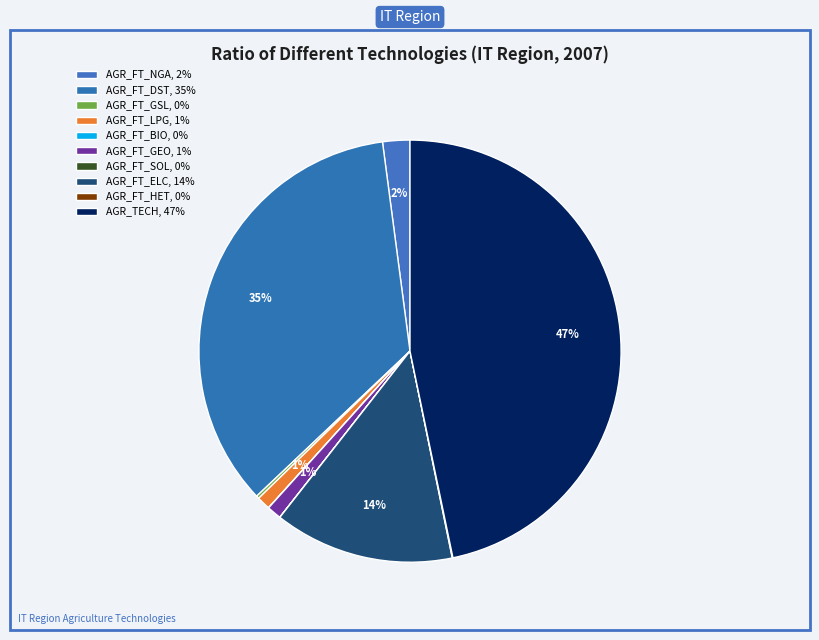

How many segments does this pie chart have?

10